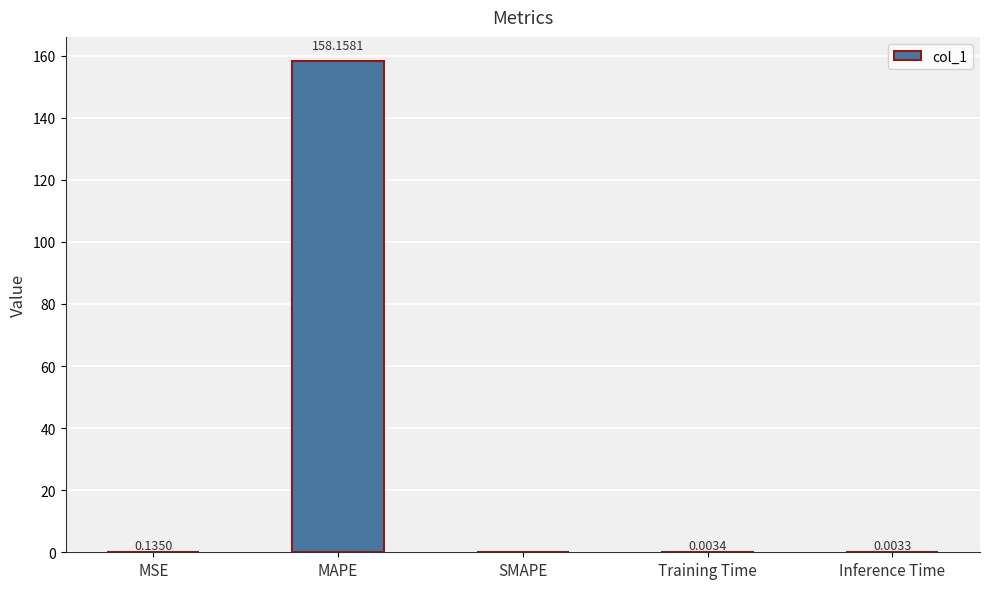

What is the sum of all values?

158.3